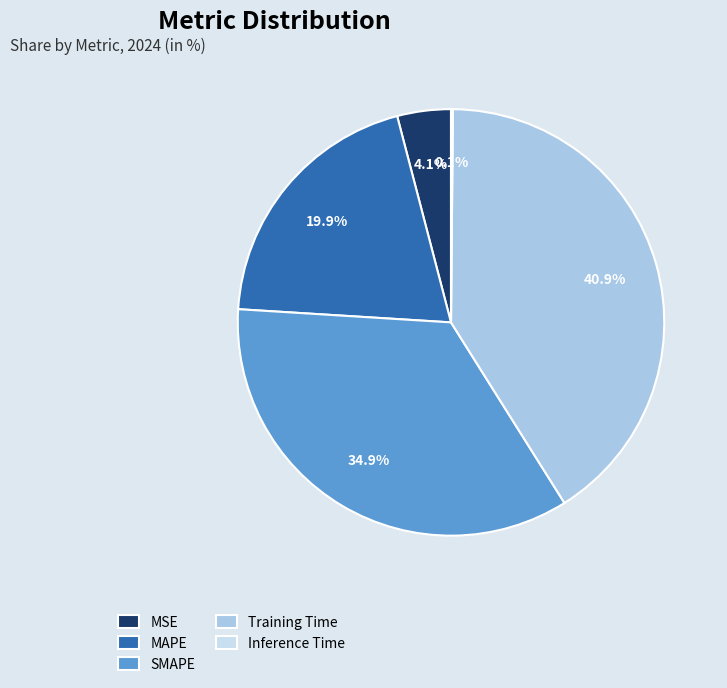

To the nearest percent, what is the difference between the largest and smallest slice percentages?

41%